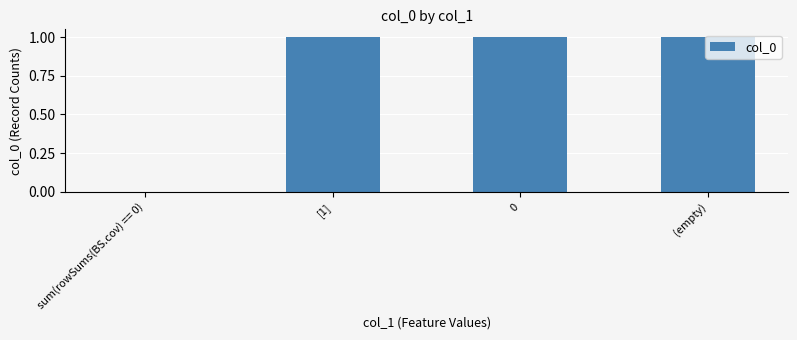

How many values are above zero?

3